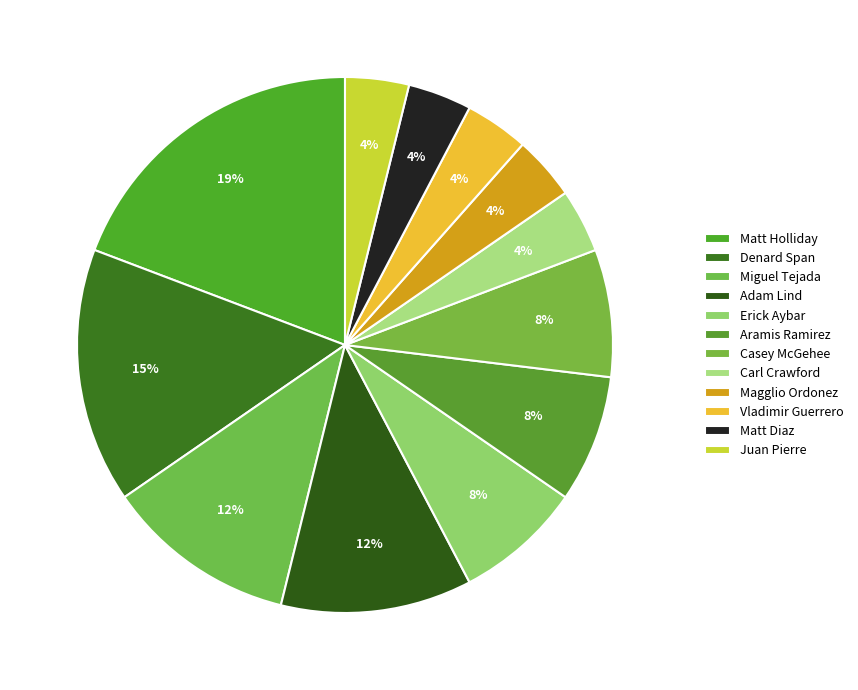

How many segments does this pie chart have?

12